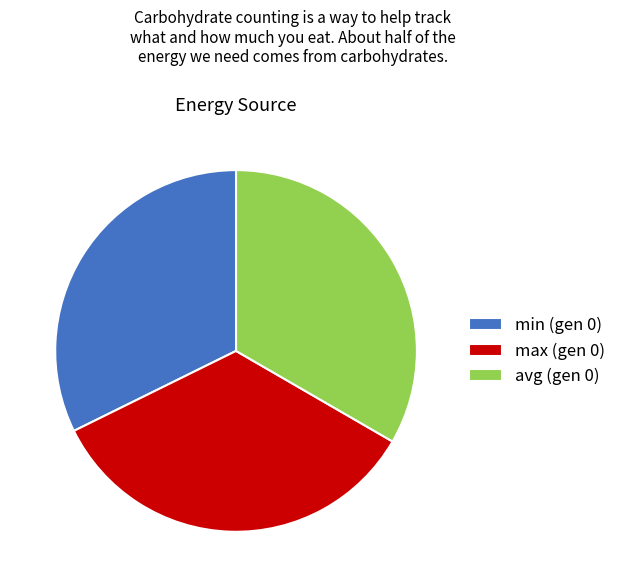

Which category has the biggest portion of the pie?

max (gen 0)